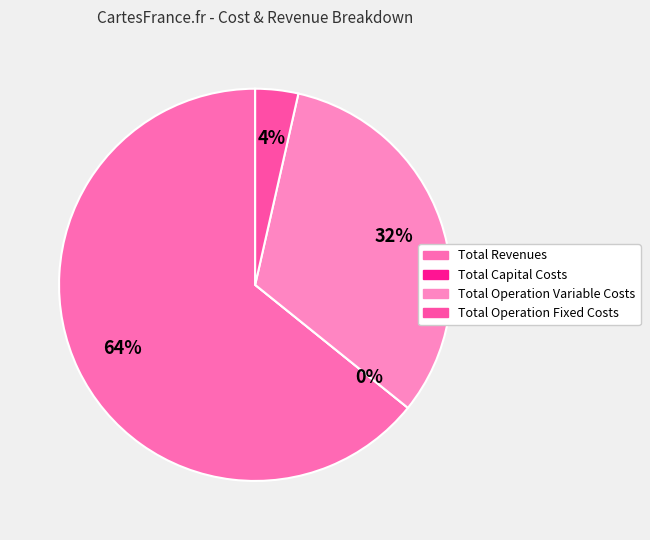

To the nearest percent, what is the difference between the largest and smallest slice percentages?

64%